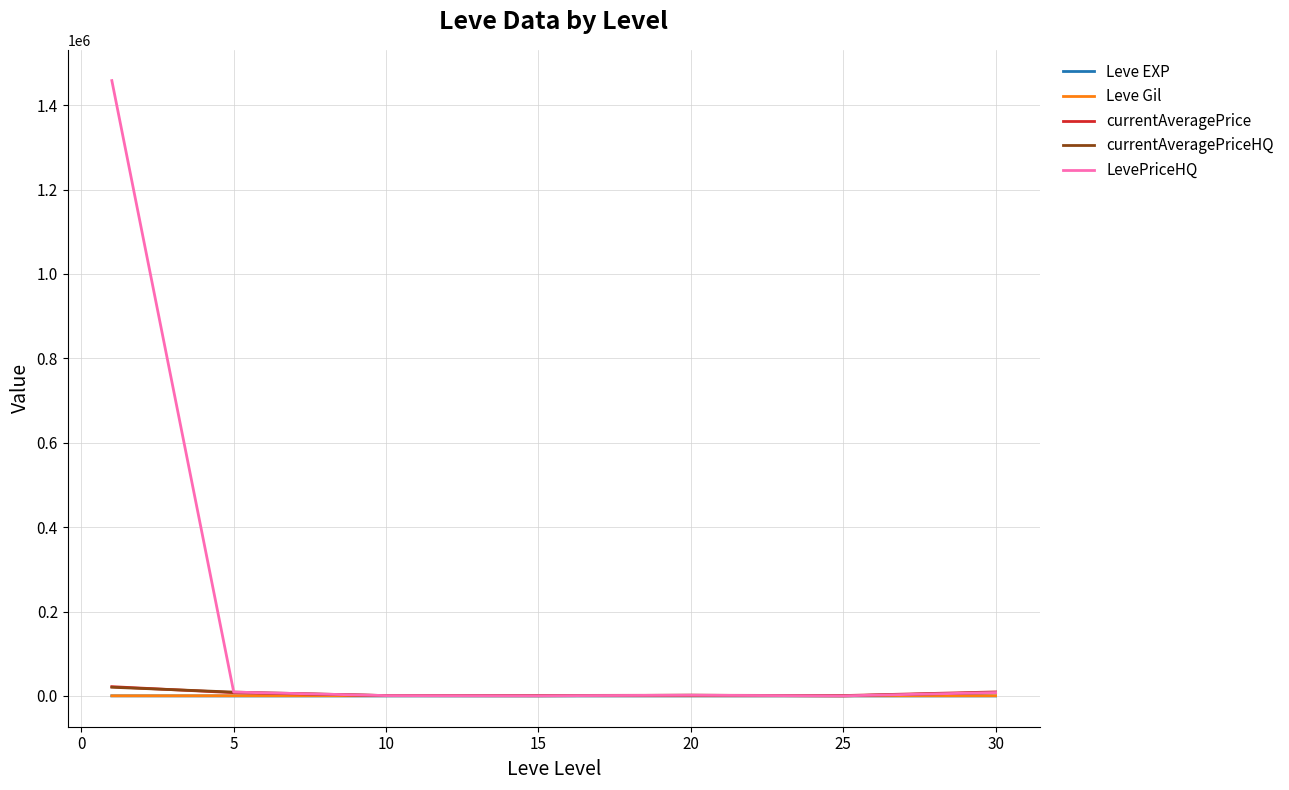

Which series has the largest total across all categories?

LevePriceHQ